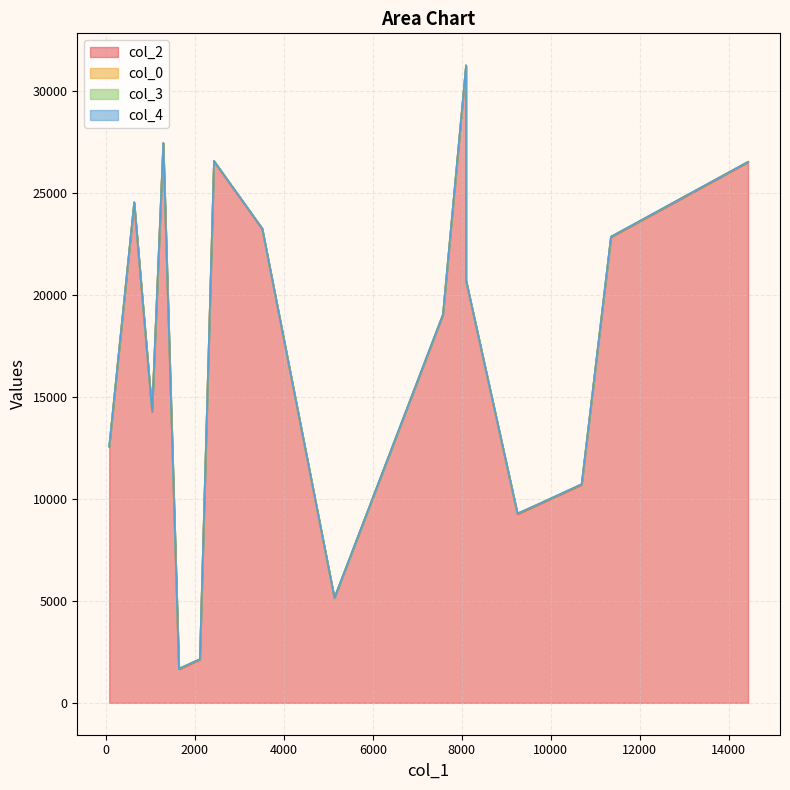

True or false: col_4 and col_2 intersect in this chart.

False